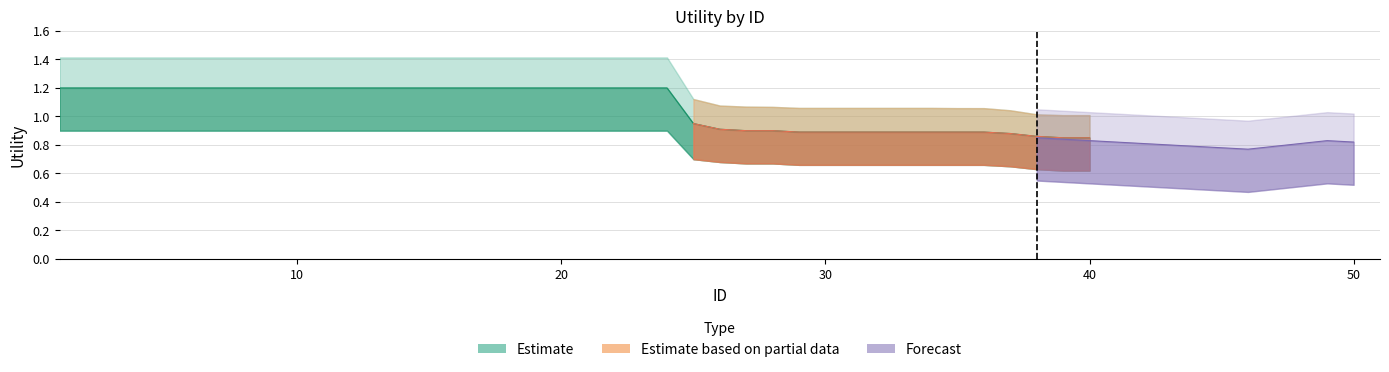

Which series has the widest spread of values?

Estimate_upper